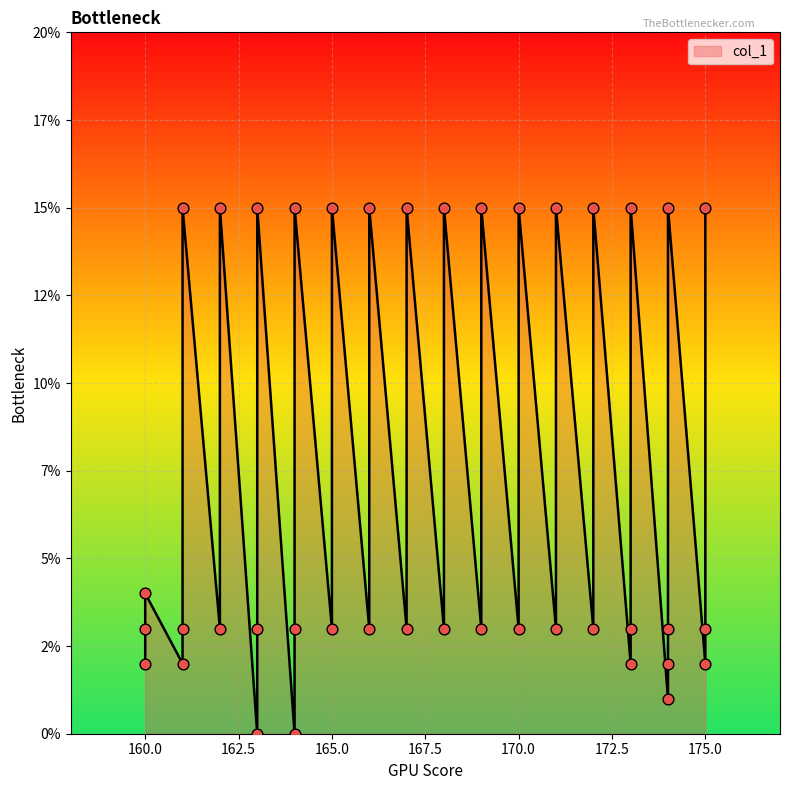

Approximately how many times larger is the value at 166 compared to 170?

5.0